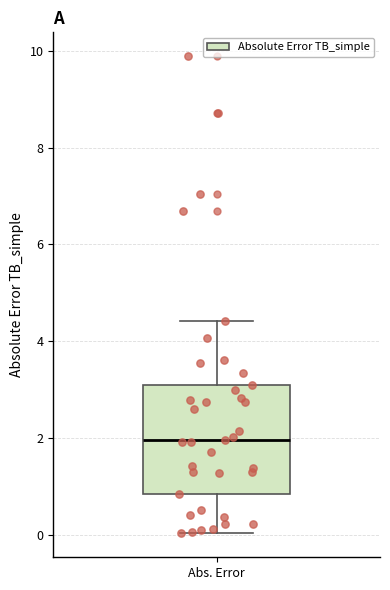

Transcribe this box plot: give where the median line is, the range the box spans, and where the two whiskers end, as read against the y-axis. The values are not printed on the chart, so give them approximately, as read against the axis.

median 2.0, box 0.8 to 3.0, whiskers 0.0 to 4.4